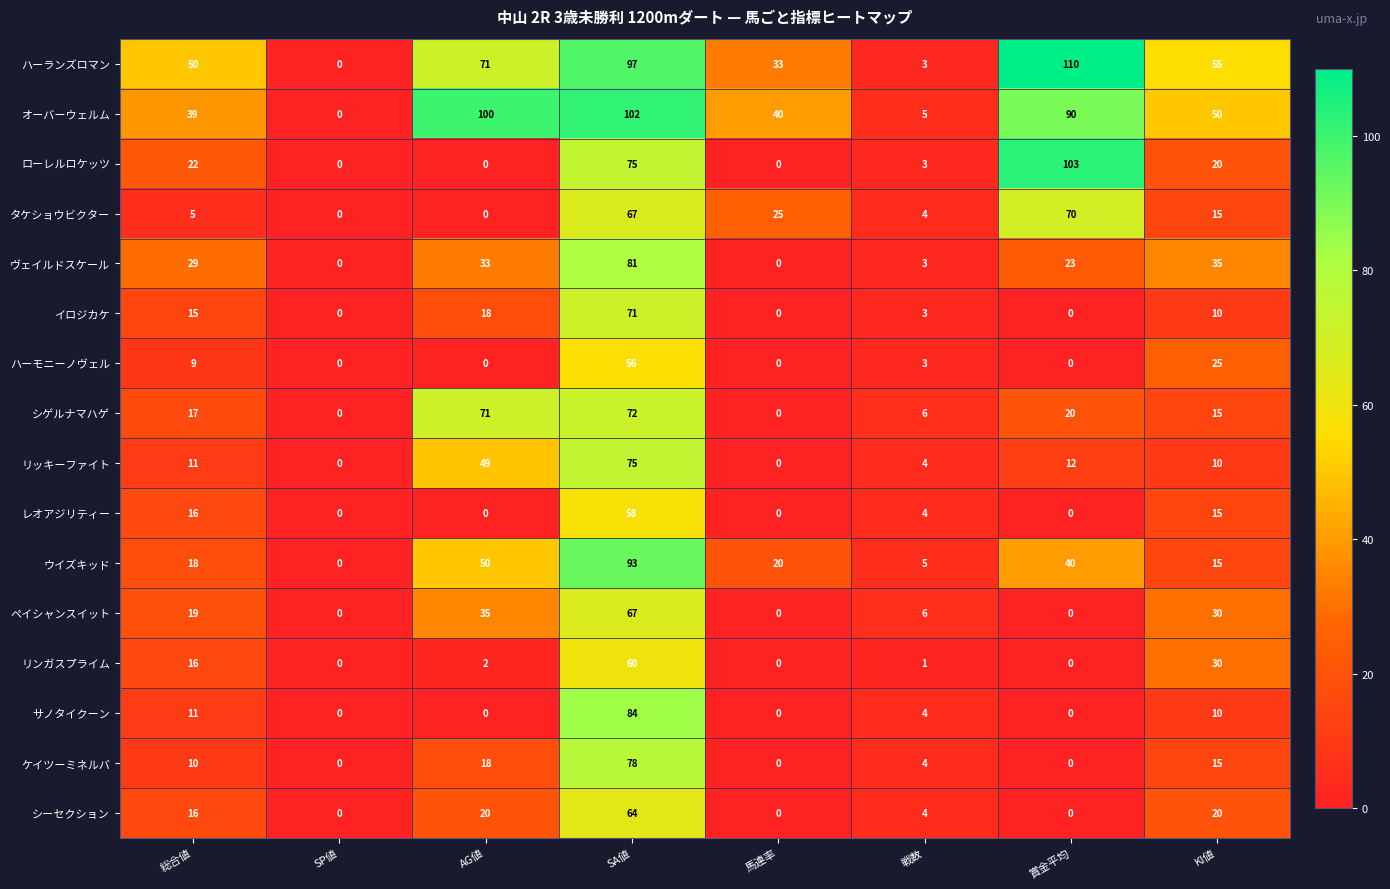

What is the total value across all series at 戦数?

62